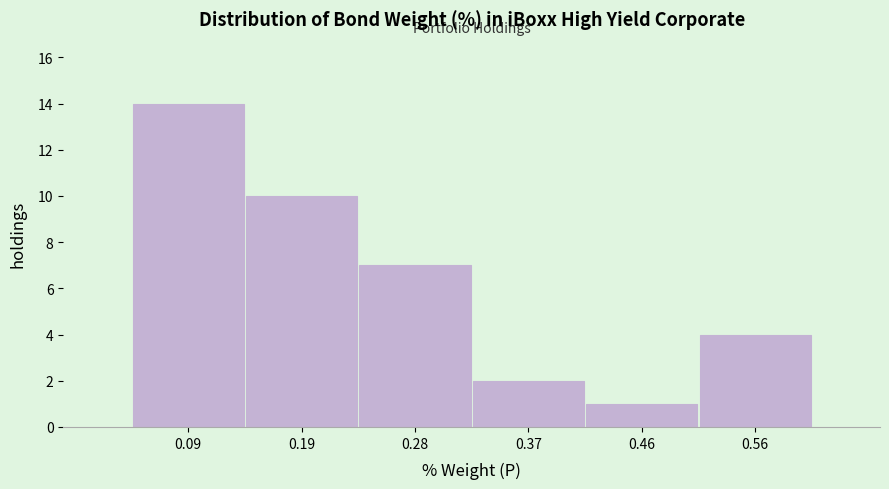

Over which range of the x-axis is the bar tallest?

0.05 to 0.14